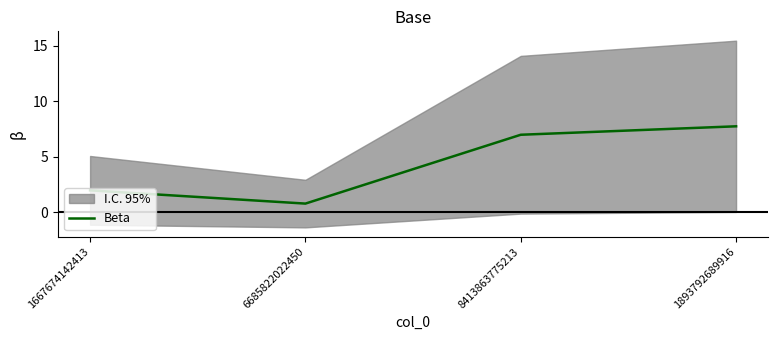

Reading right to left, transcribe all the data shown in this chart.

7.8	7.0	0.8	2.0